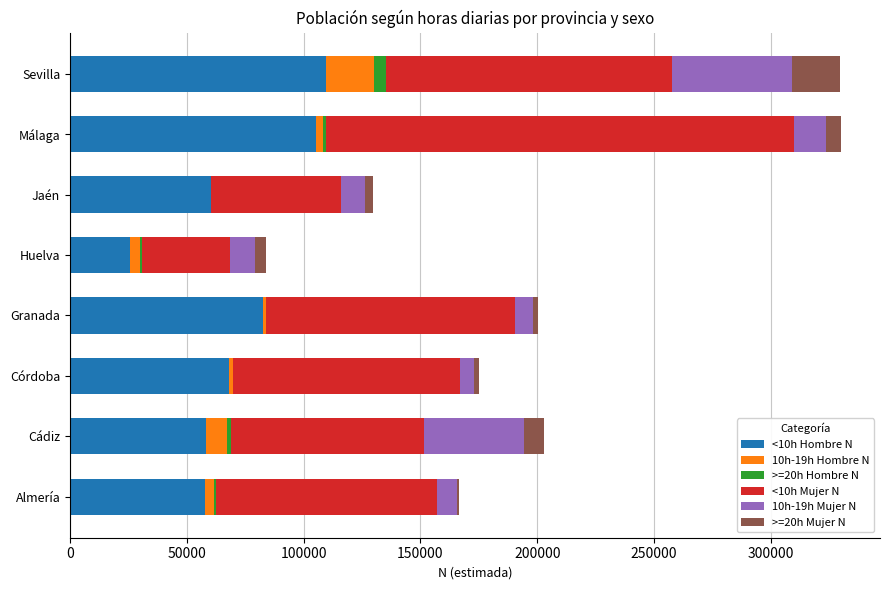

True or false: <10h Hombre N has a value of 47435 at Málaga.

False